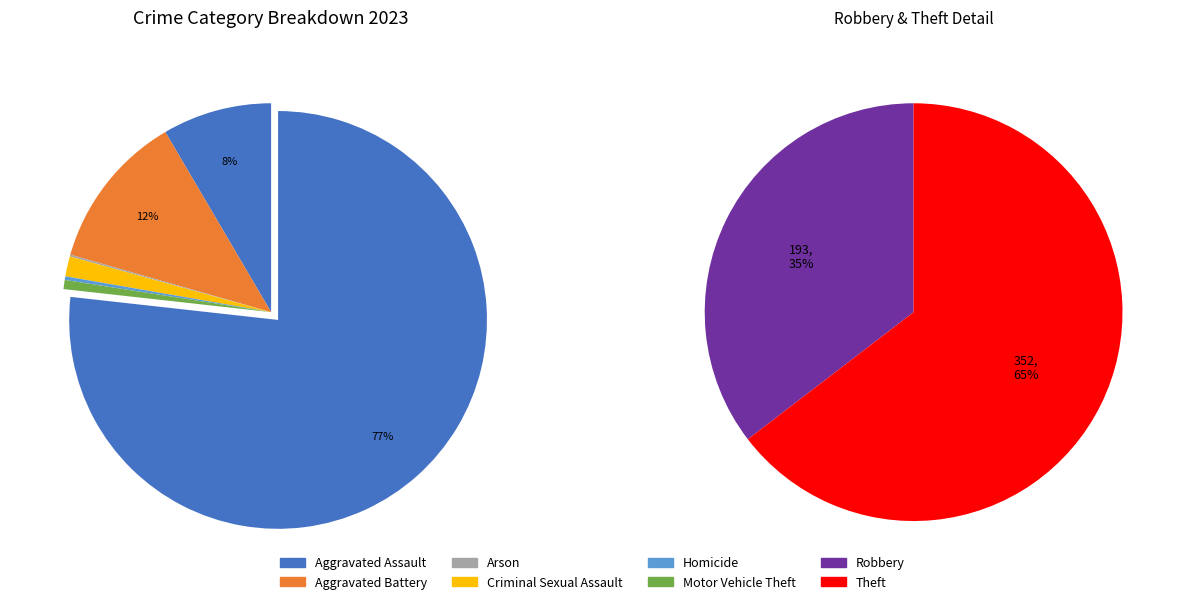

How many segments does this pie chart have?

8